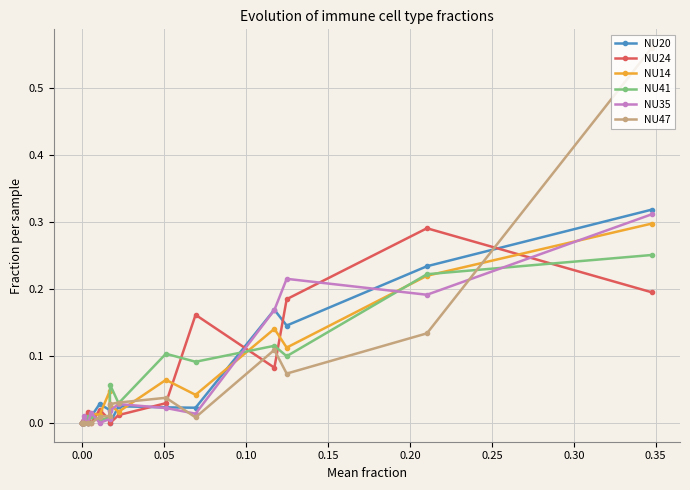

Which series has the widest spread of values?

NU47